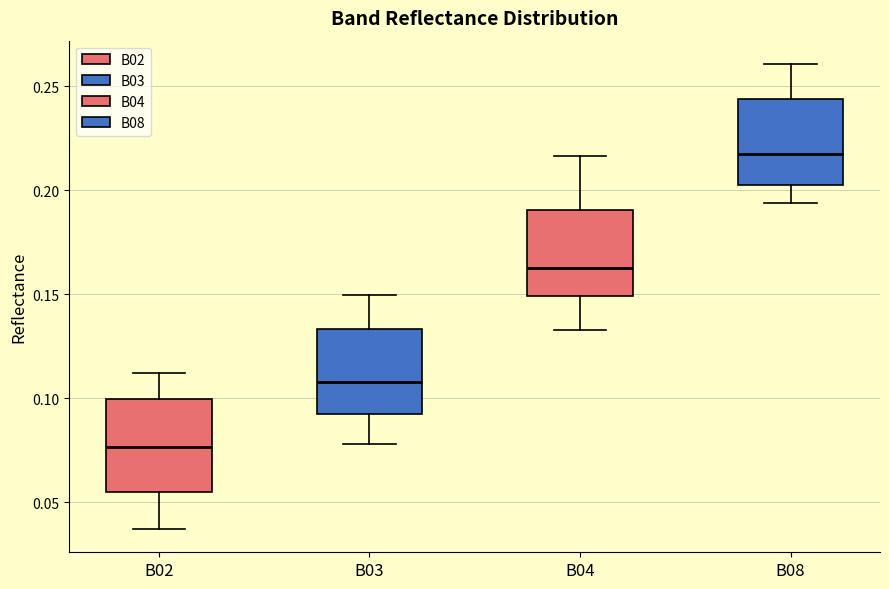

Which box has the highest median line?

B08